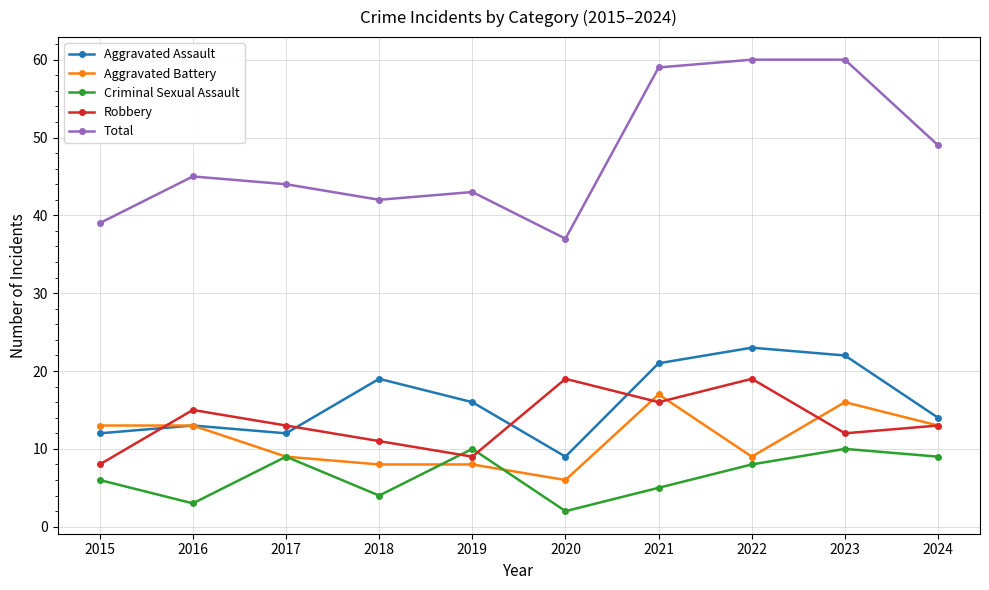

Rank the series at 2018 from highest to lowest value.

Total, Aggravated Assault, Robbery, Aggravated Battery, Criminal Sexual Assault